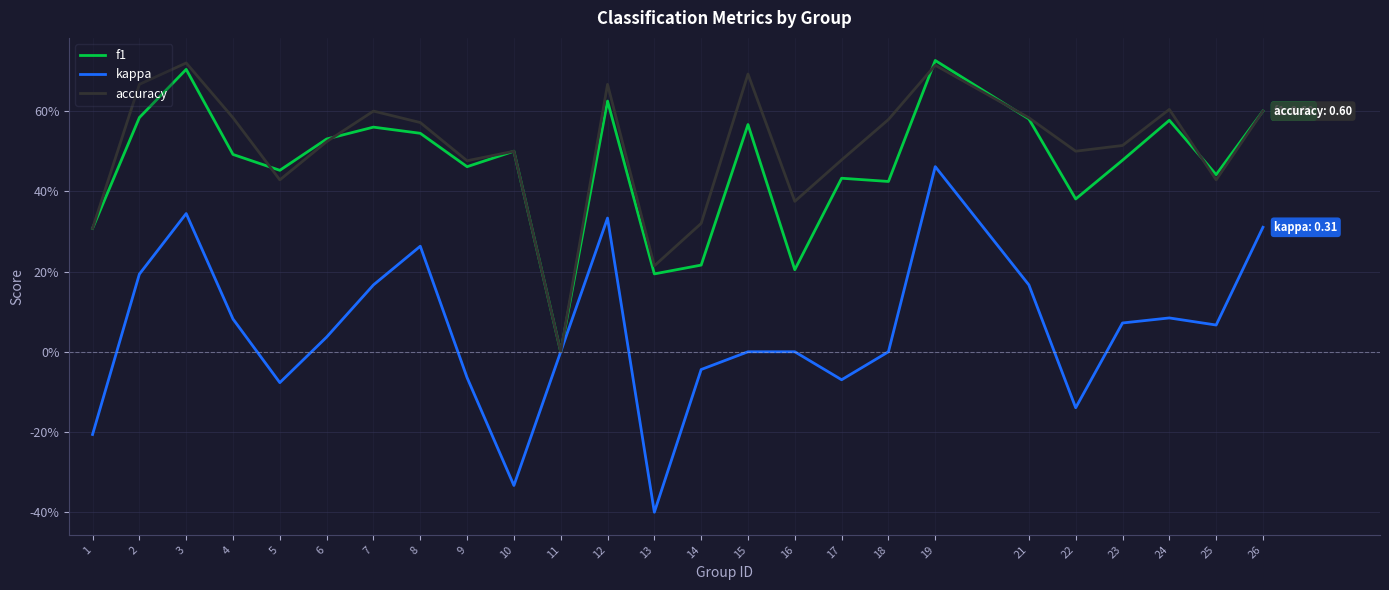

What are all the series names shown in the legend?

f1, kappa, accuracy